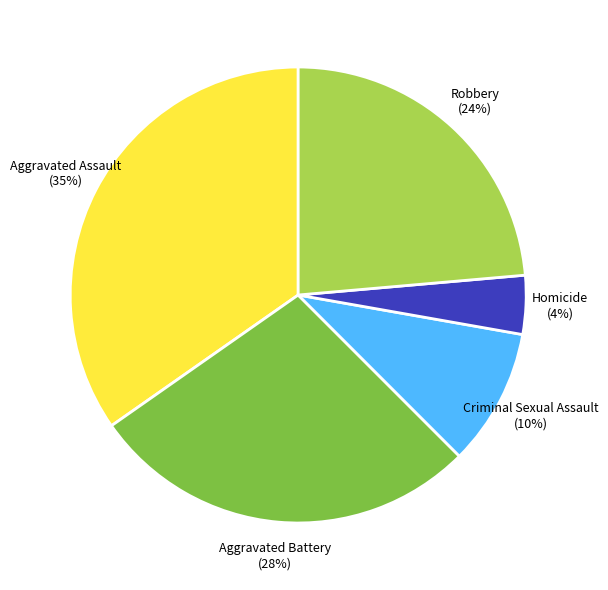

What is the smallest slice in the pie chart?

Homicide